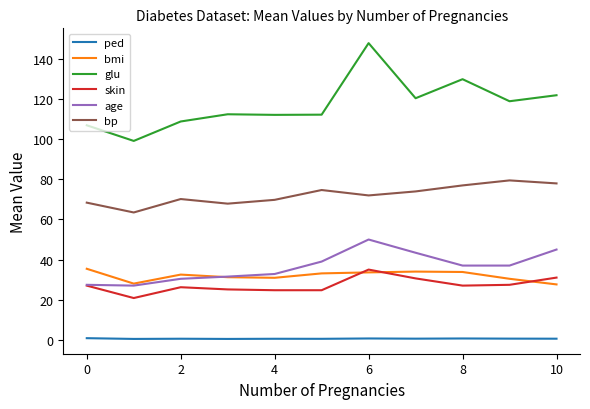

Which series has the widest spread of values?

glu